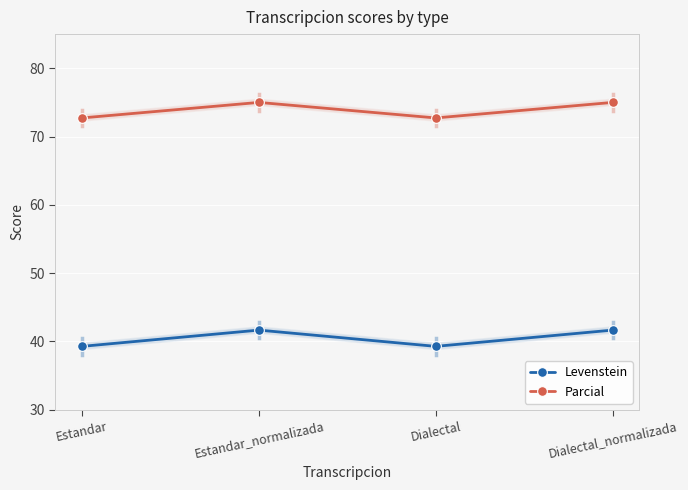

Reading right to left, transcribe all the data shown in this chart.

Levenstein: 41.7	39.3	41.7	39.3
Parcial: 75.0	72.7	75.0	72.7